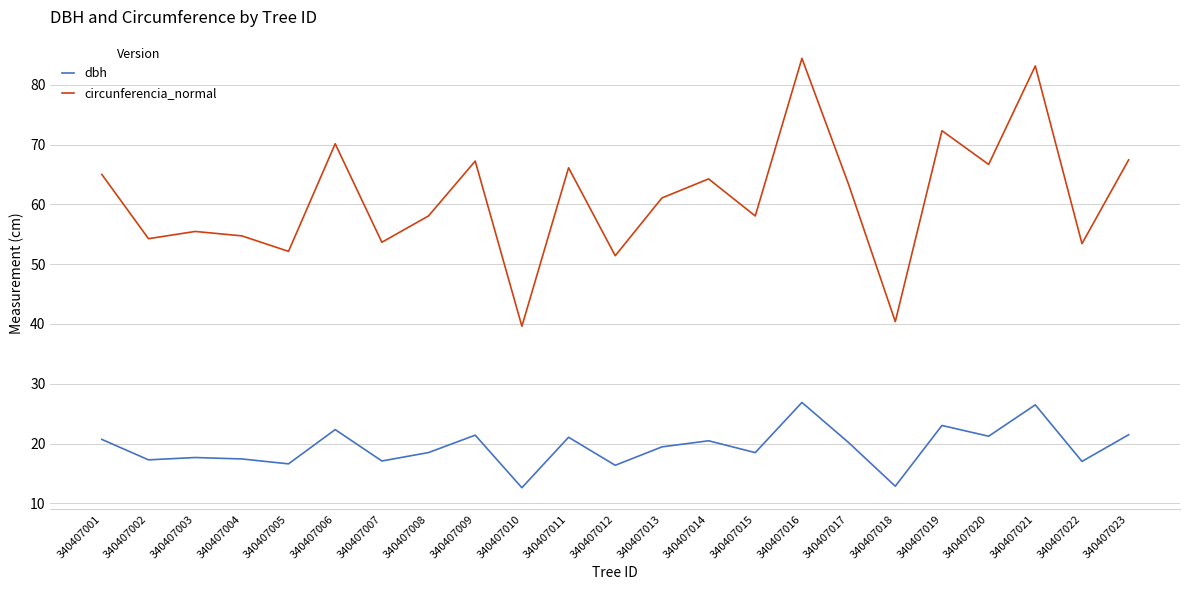

What is the difference between the second highest and minimum values in the dbh series?

13.9